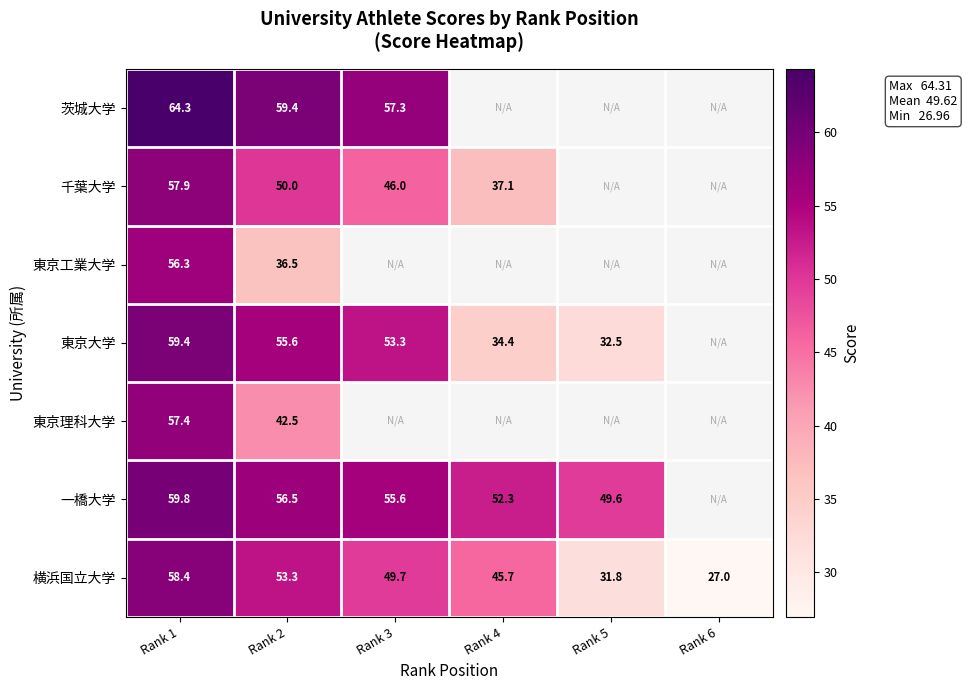

Is it true that 東京理科大学 equals 42.5 at Rank 2?

True